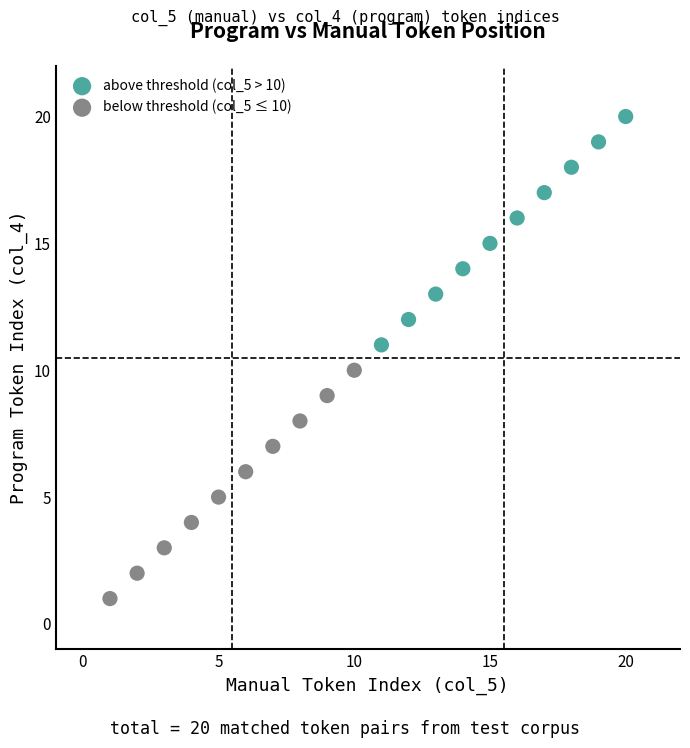

Which series contains the highest Y value?

above threshold (col_5 > 10)